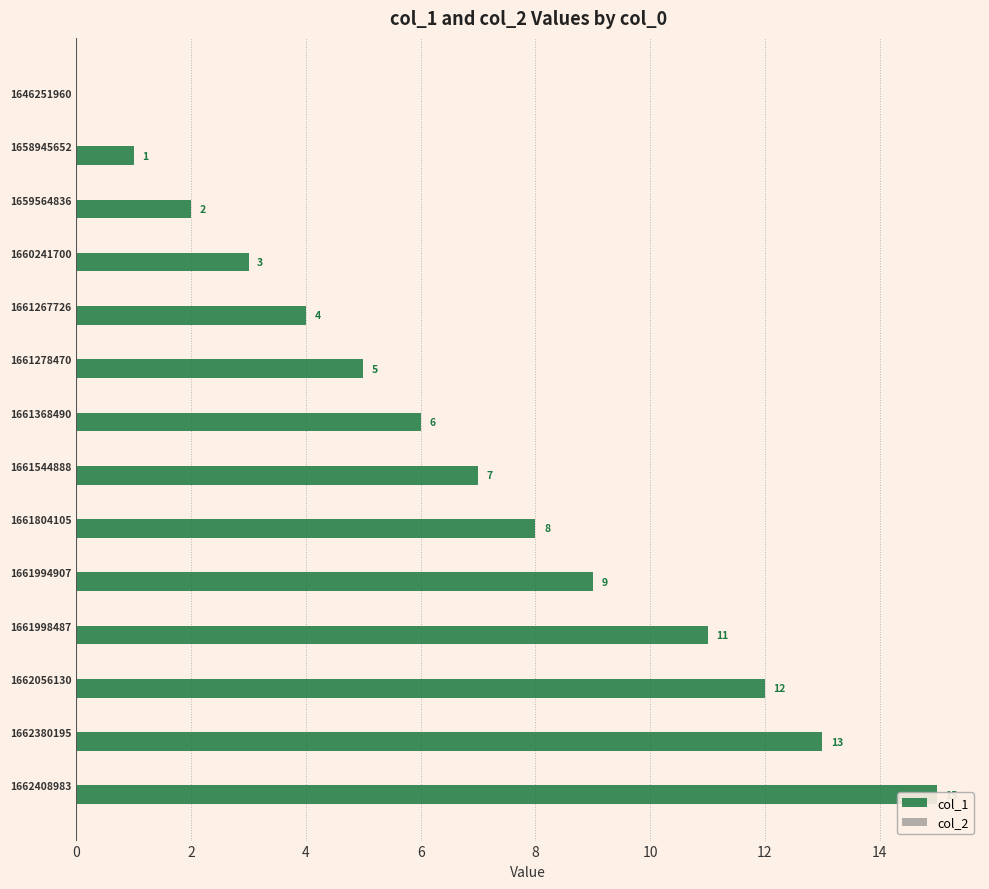

At 14, list the series in order from largest to smallest.

col_1, col_2